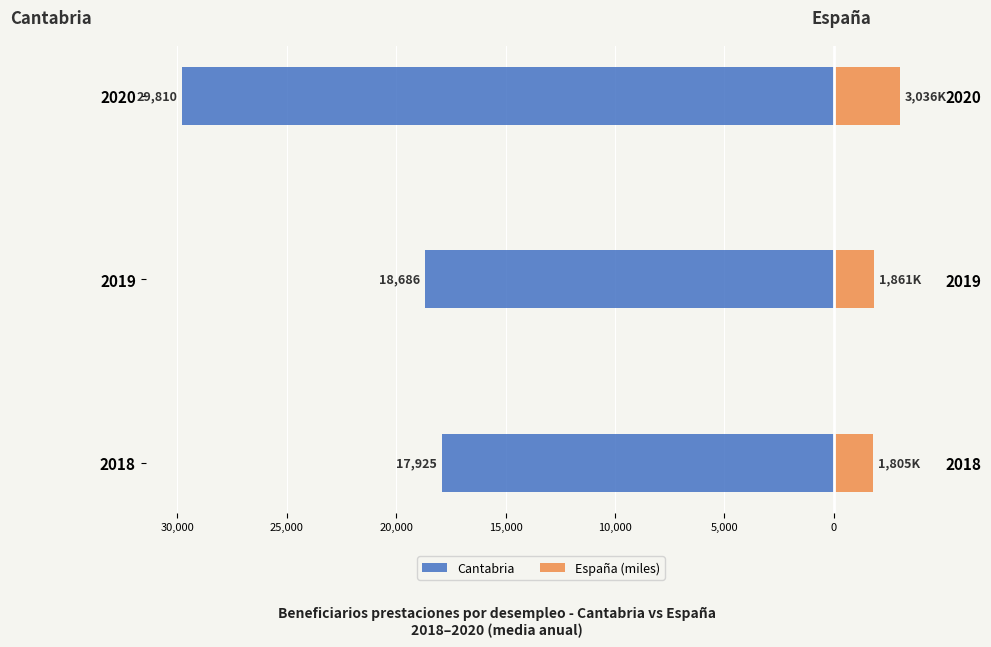

Are the bars grouped side by side (vs. stacked)?

Yes